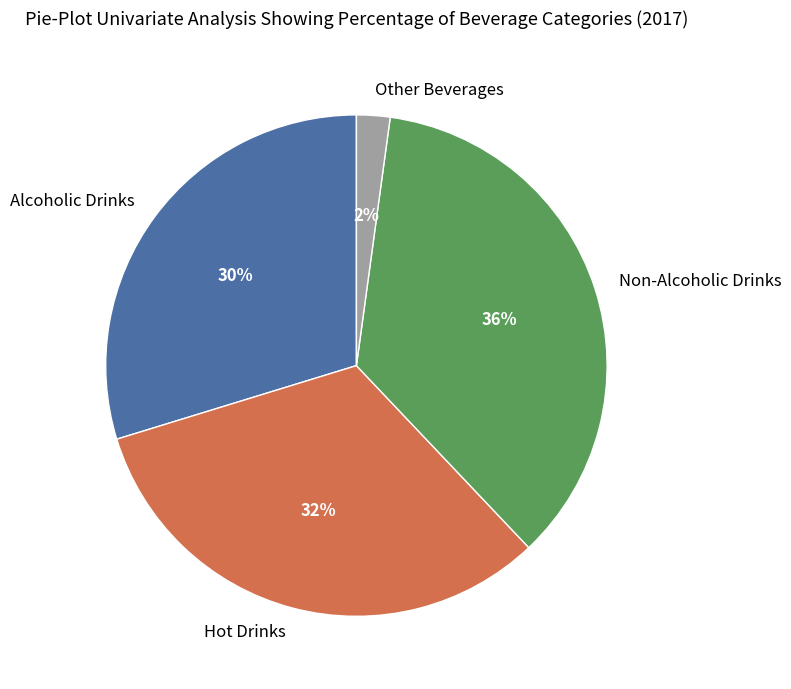

What percentage is the Alcoholic Drinks slice, to the nearest percent?

30%